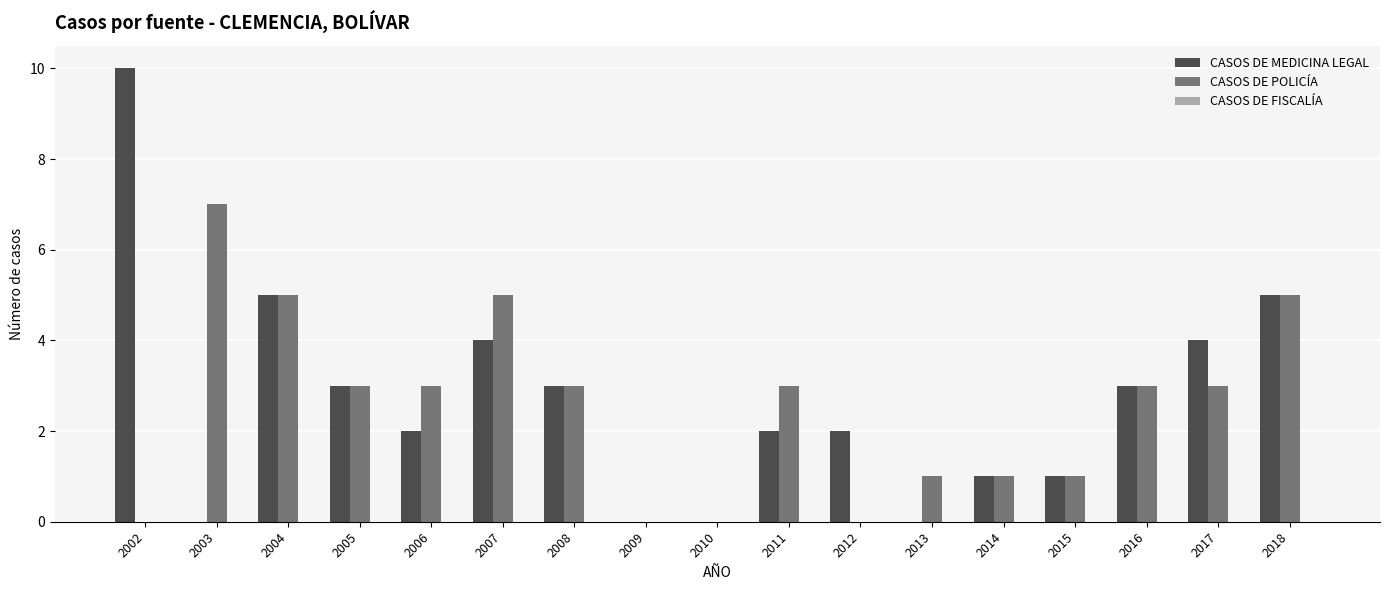

What is the sum of all CASOS DE MEDICINA LEGAL values?

45